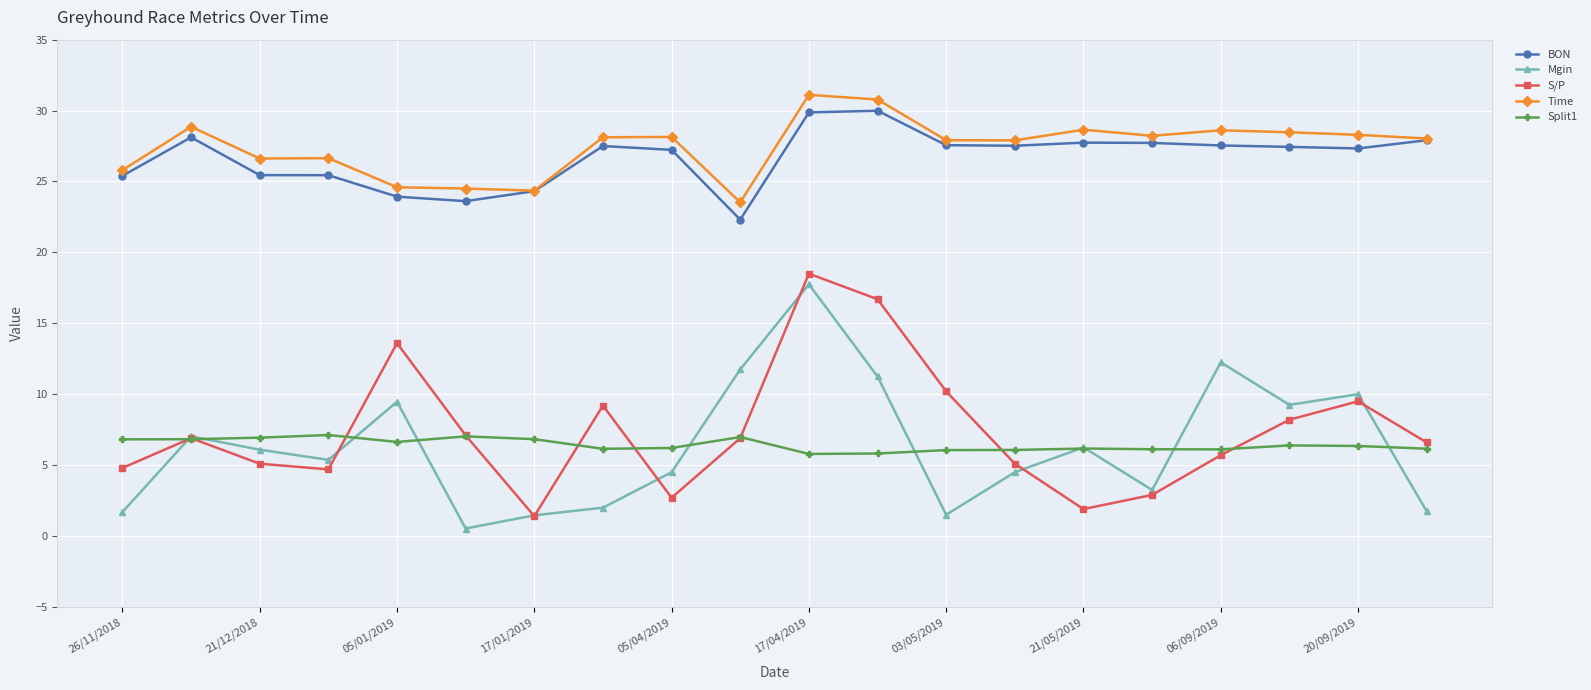

True or false: BON has more than 0 points higher than both neighbors.

True